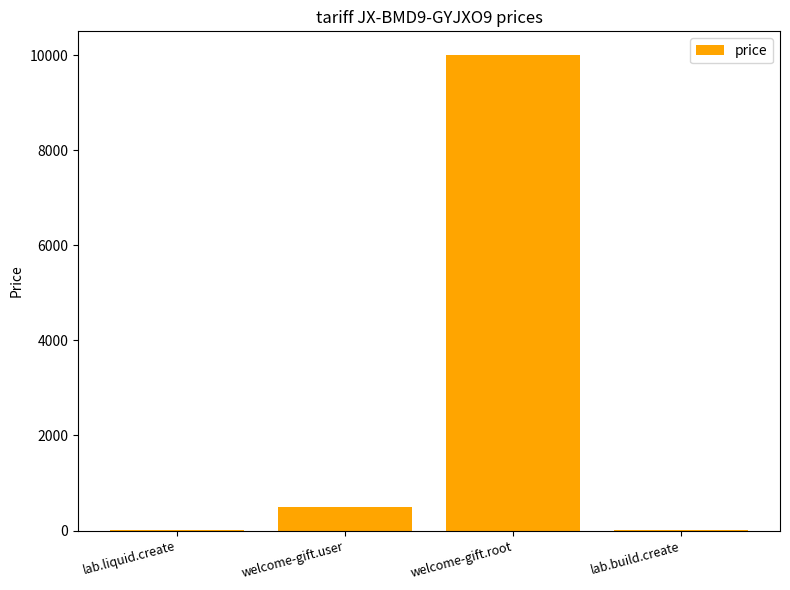

What is the difference between the values at lab.build.create and welcome-gift.root?

9990